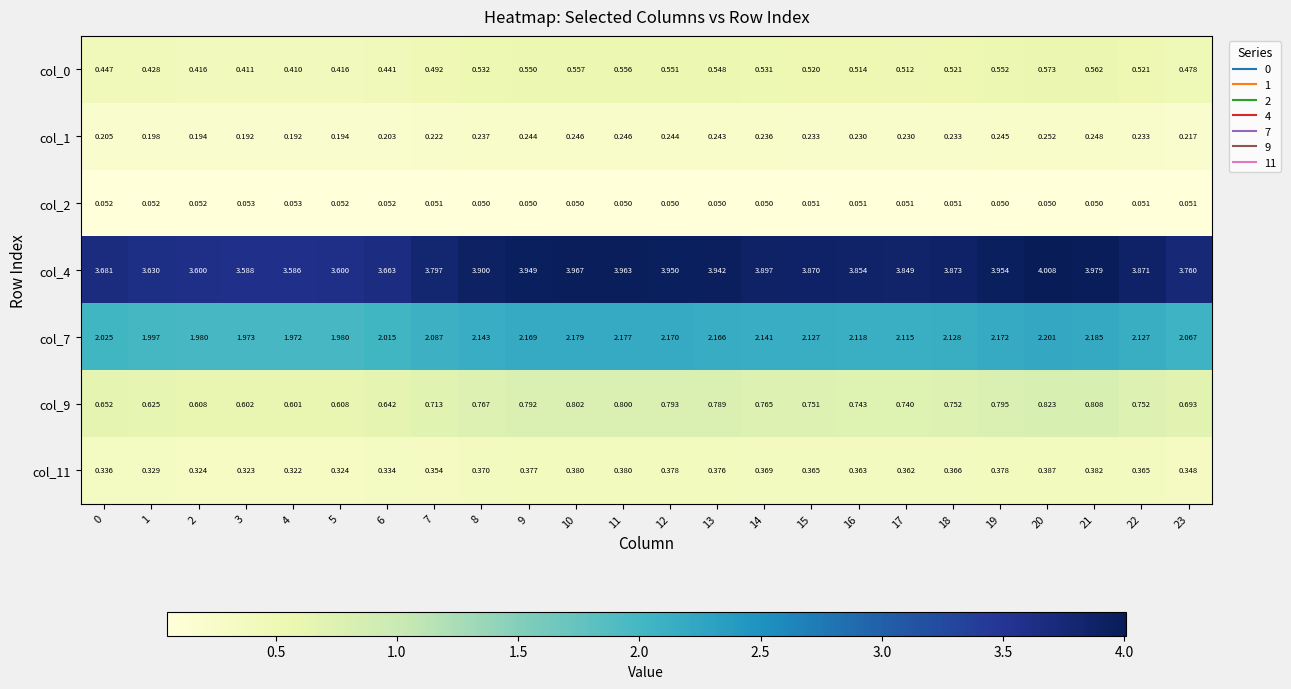

Is the value of col_1 at 5 greater than the value of col_7 at 13?

No